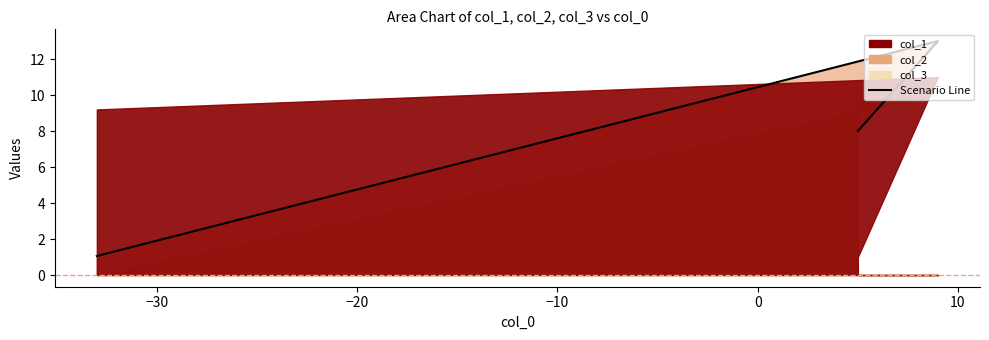

How many values are below 8?

1